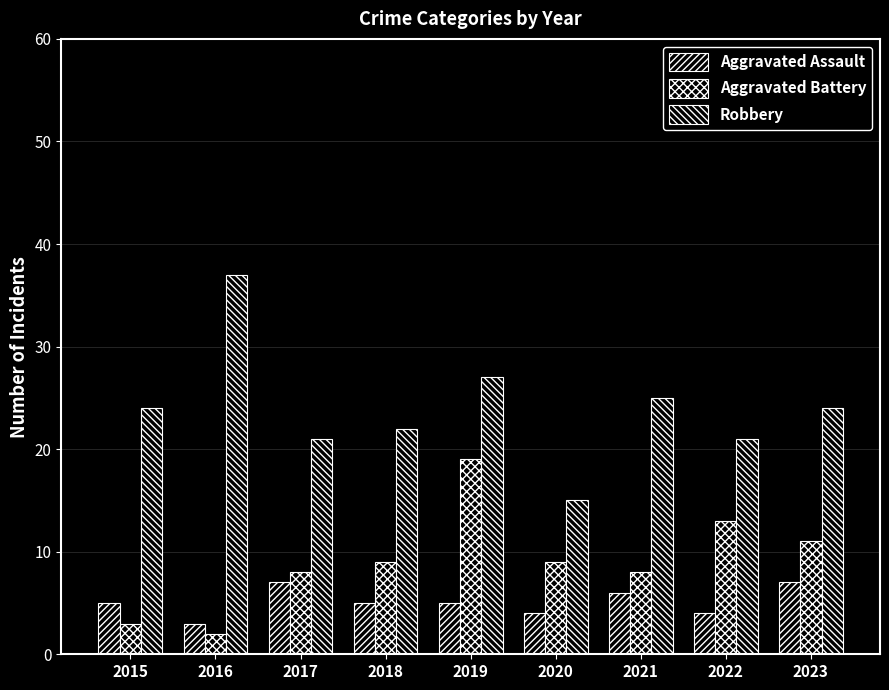

Where does the Aggravated Battery series first go above 9?

2019